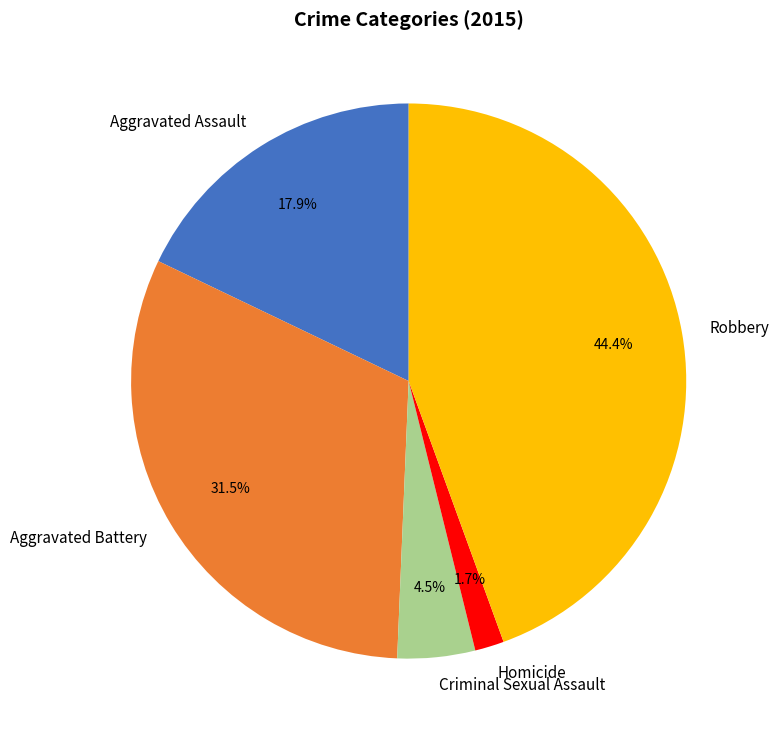

Is the sum of Criminal Sexual Assault and Homicide greater than half?

No